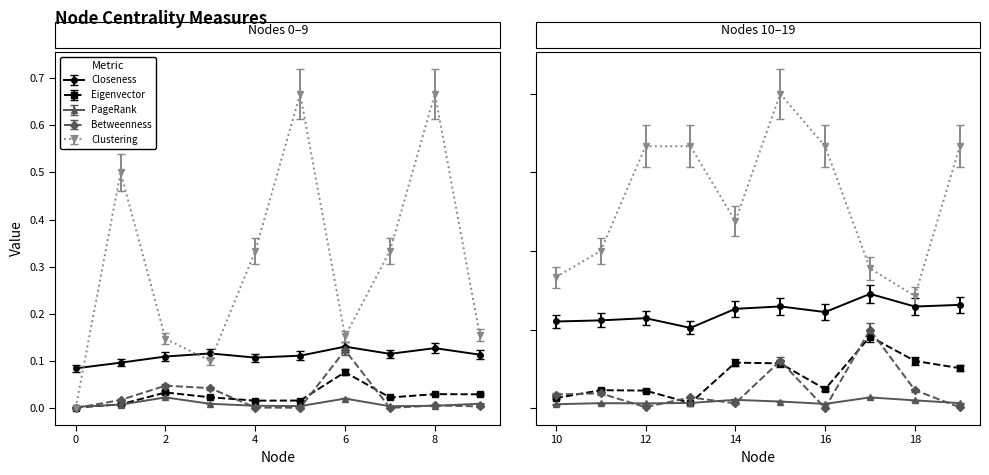

What is the value of the Eigenvector point at the 16th from the left?

0.1